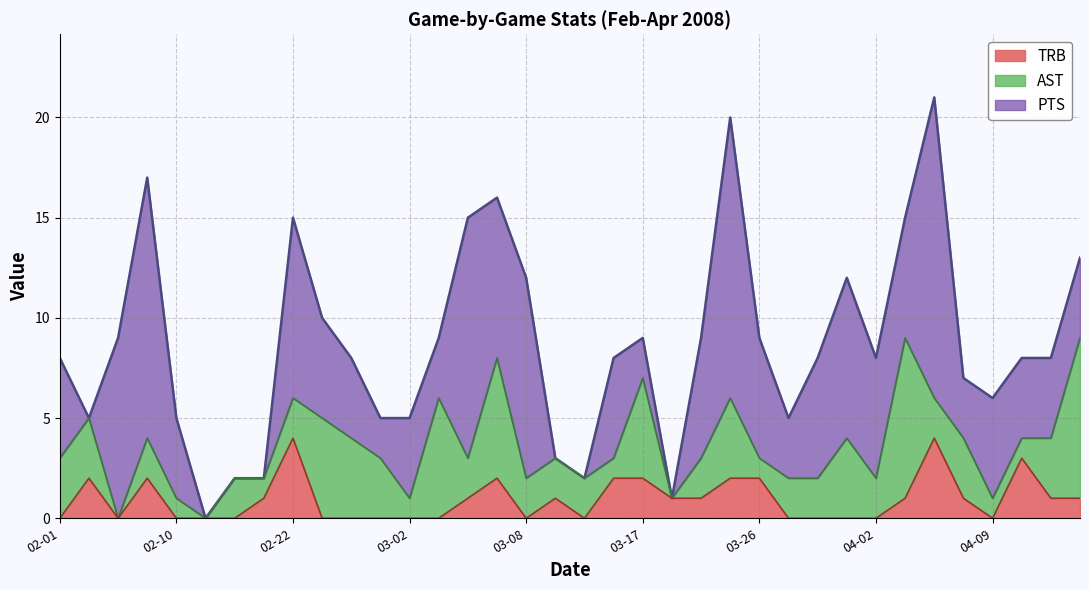

What is the difference between the highest and lowest values at 2008-04-05?

13